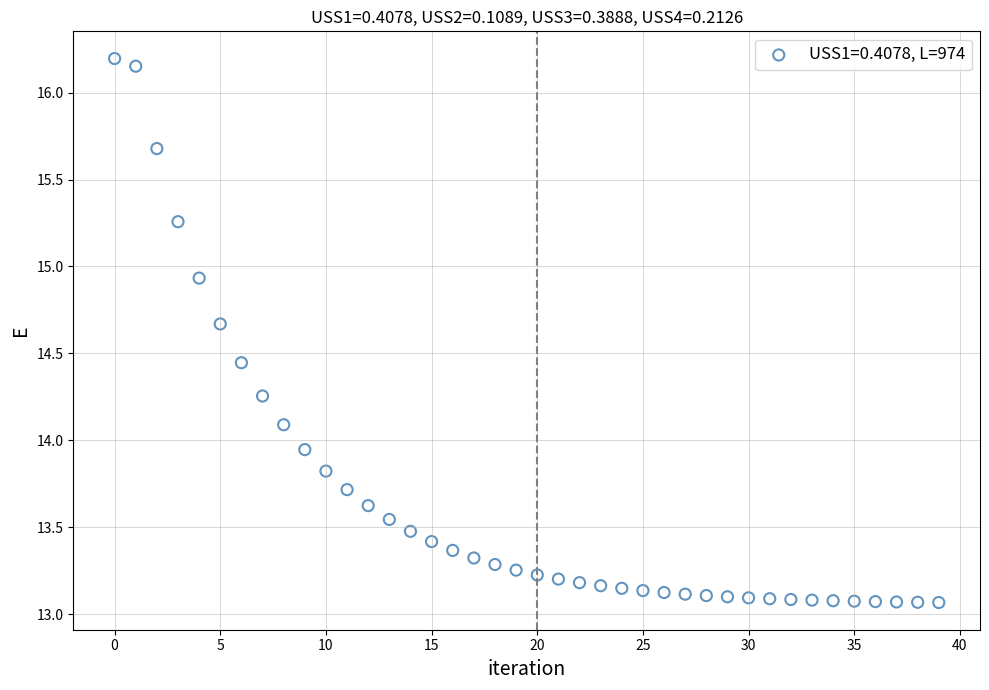

What is the range of Y values (max minus min)?

3.1